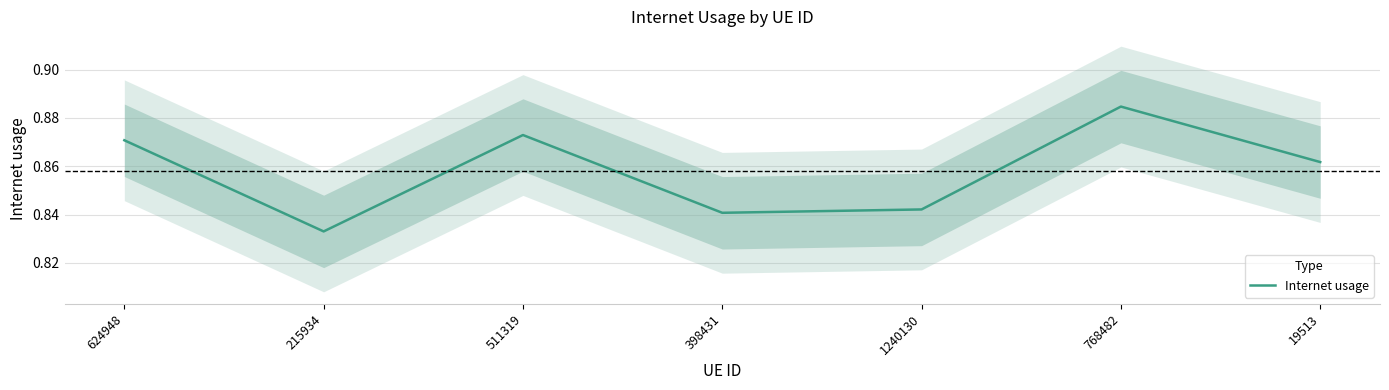

Rank the categories by value from lowest to highest.

215934, 398431, 1240130, 19513, 624948, 511319, 768482